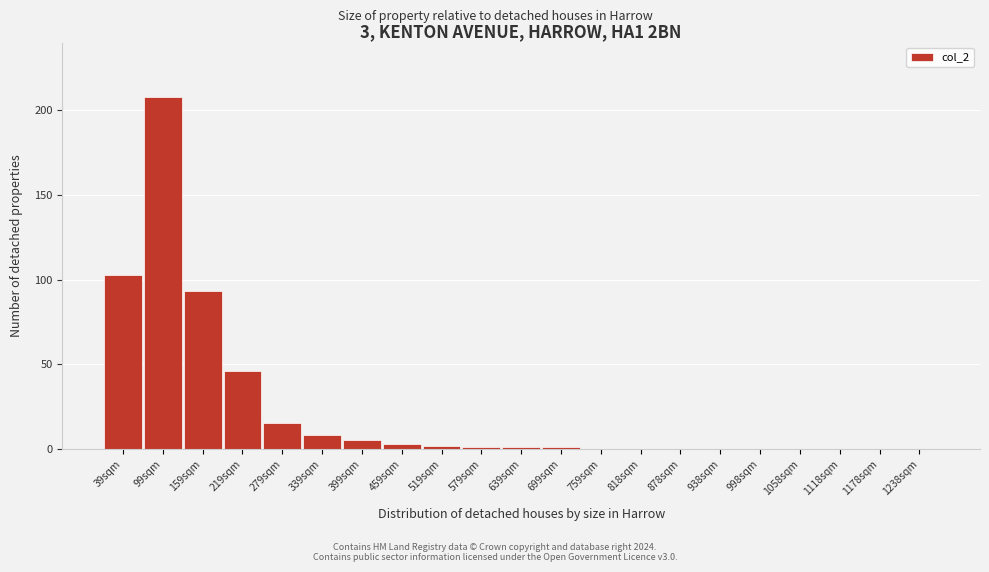

Reading left to right, transcribe all the data shown in this chart.

39sqm=103	99sqm=208	159sqm=93	219sqm=46	279sqm=15	339sqm=8	399sqm=5	459sqm=3	519sqm=2	579sqm=1	639sqm=1	699sqm=1	759sqm=0	818sqm=0	878sqm=0	938sqm=0	998sqm=0	1058sqm=0	1118sqm=0	1178sqm=0	1238sqm=0